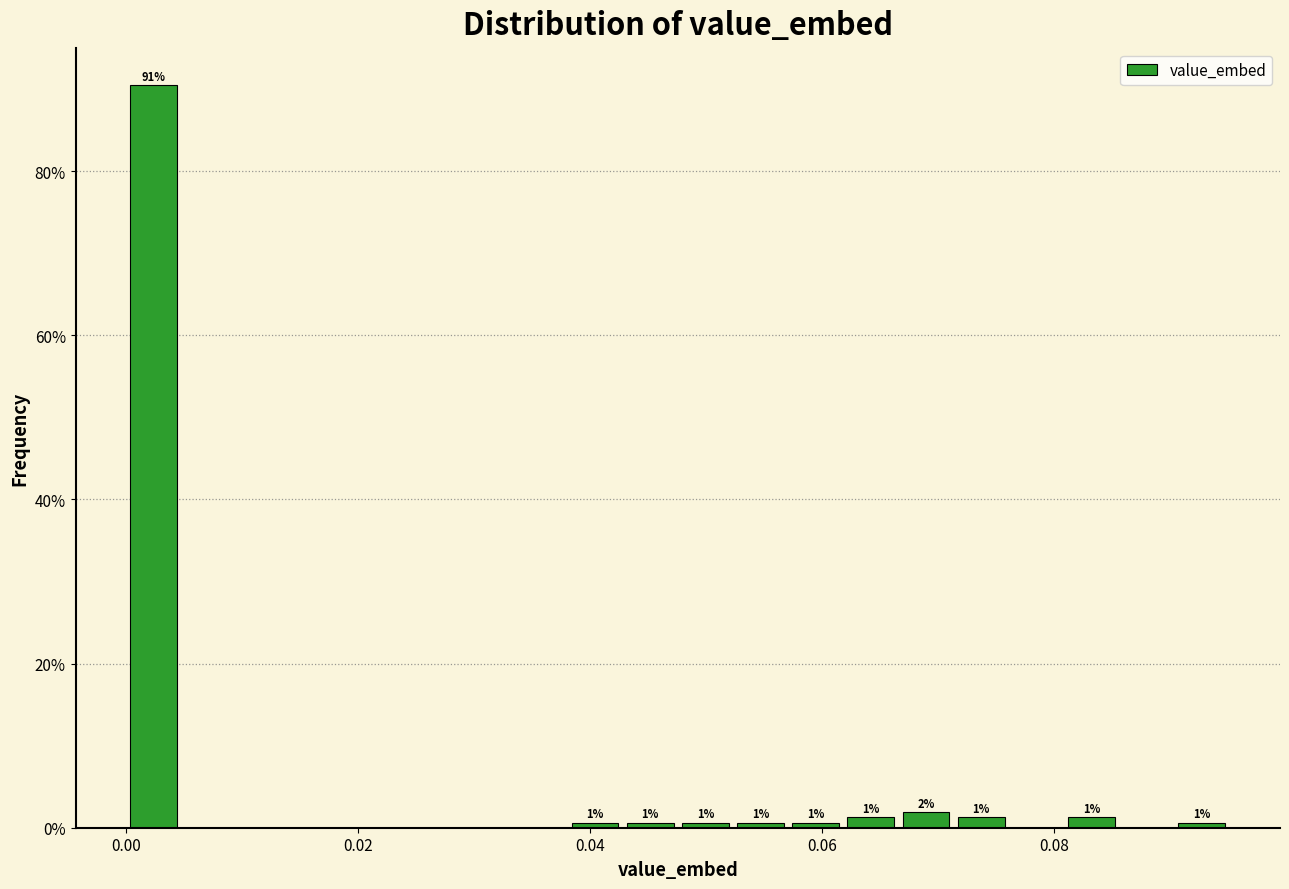

Around what value on the x-axis is the tallest bar? Give the approximate position of its centre, as read against the axis.

0.002